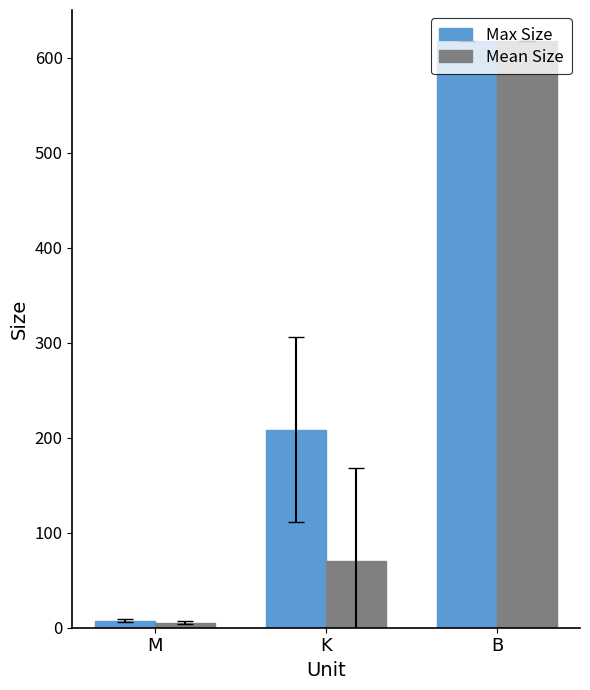

What is the label of the 2nd bar from the left?

K